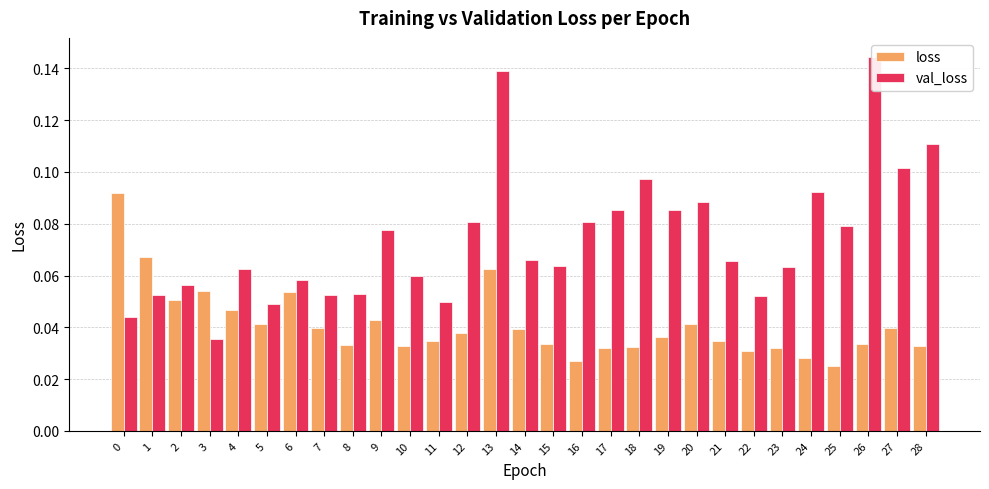

How many groups of bars are there?

29